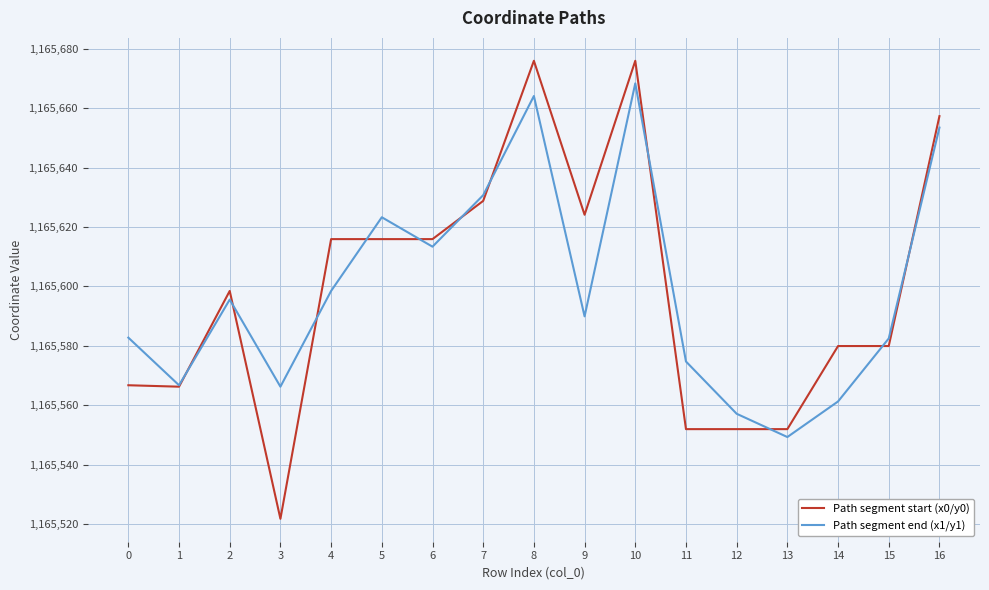

What is the spread (max minus min) of values at 3?

44.5